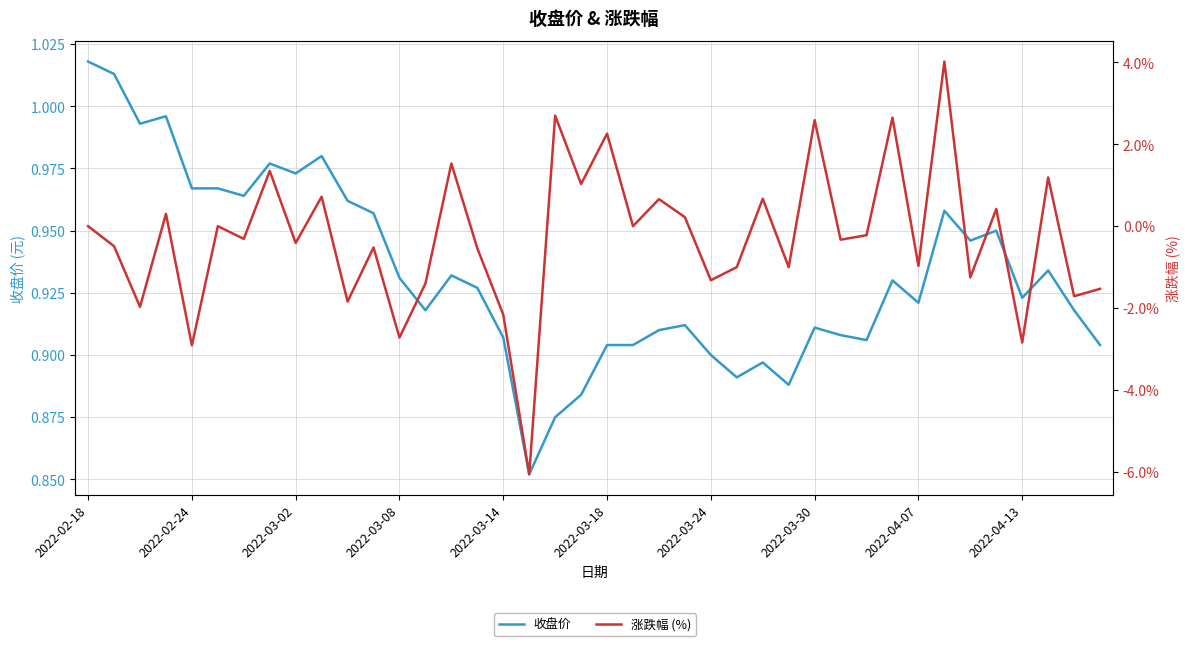

True or false: 收盘价 has more than 1 interior local peaks.

True